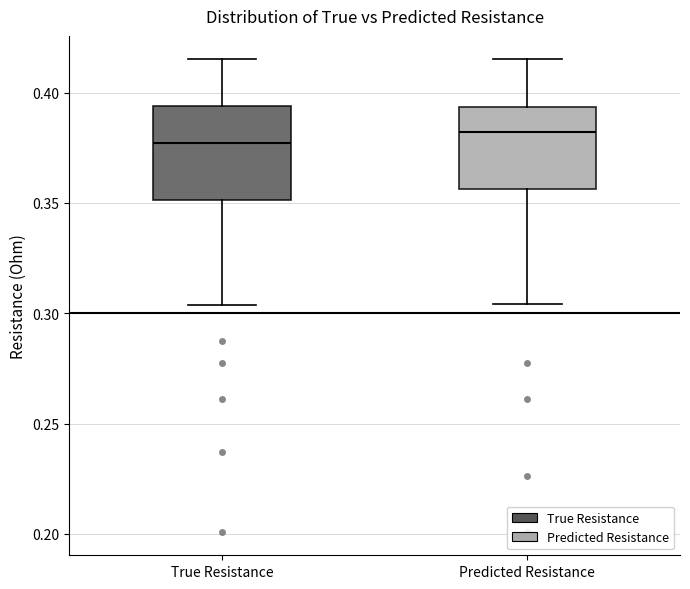

Where does the upper whisker of the box for True Resistance end on the y-axis? The values are not printed on the chart, so give them approximately, as read against the axis.

0.415